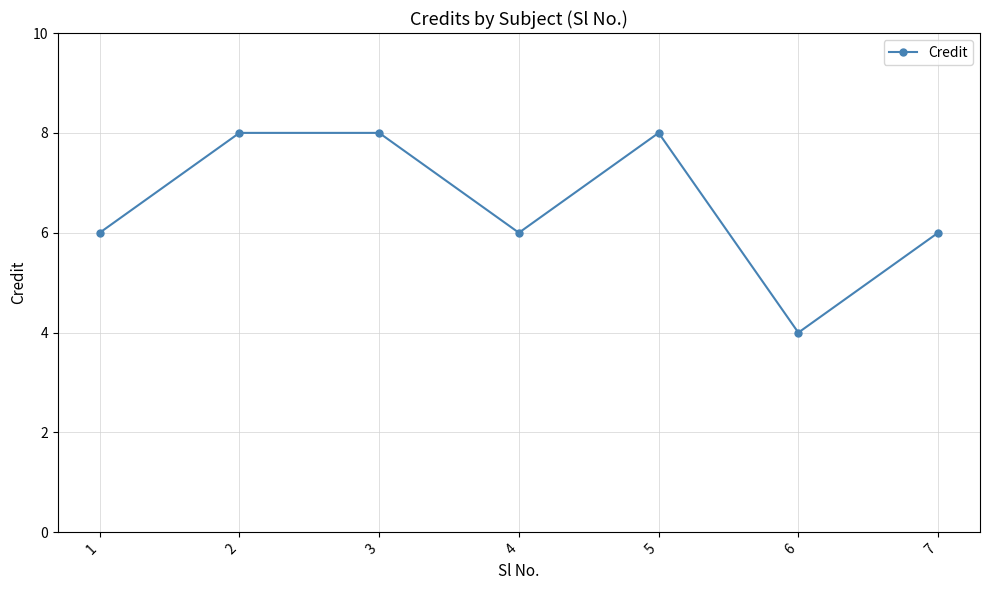

At which category does the chart reach its minimum across all series?

6